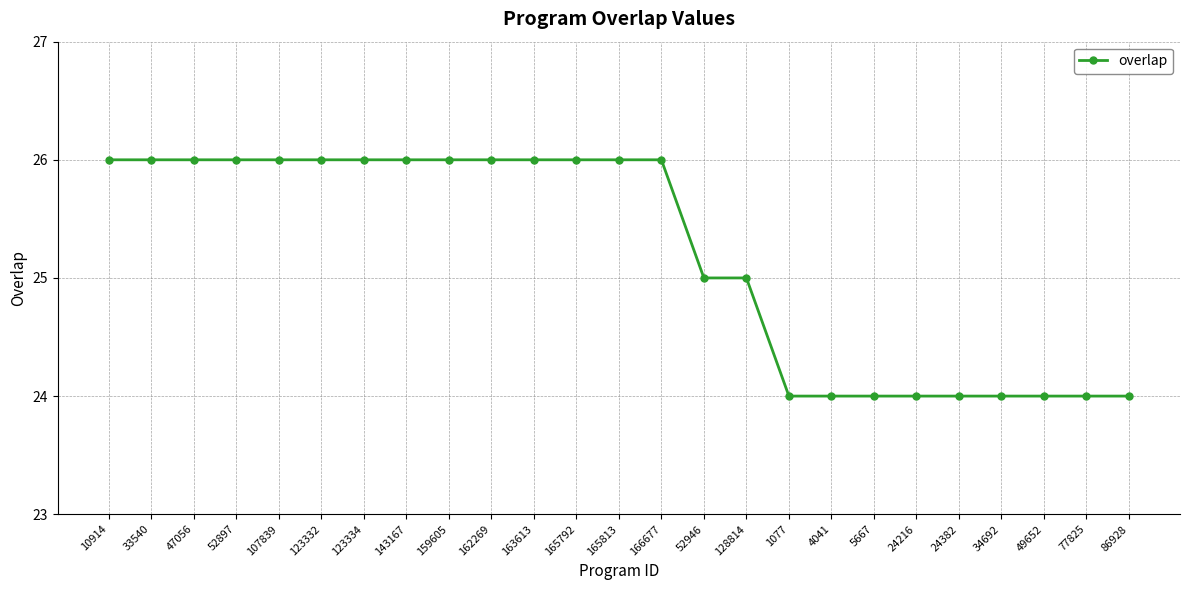

Reading right to left, extract all data points from this chart.

86928=24	77825=24	49652=24	34692=24	24382=24	24216=24	5667=24	4041=24	1077=24	128814=25	52946=25	166677=26	165813=26	165792=26	163613=26	162269=26	159605=26	143167=26	123334=26	123332=26	107839=26	52897=26	47056=26	33540=26	10914=26